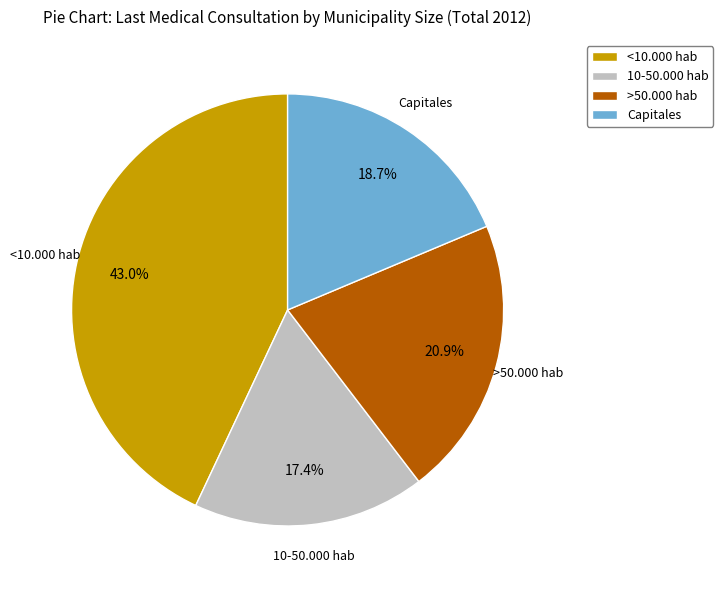

Which slice is the smallest?

10-50.000 hab